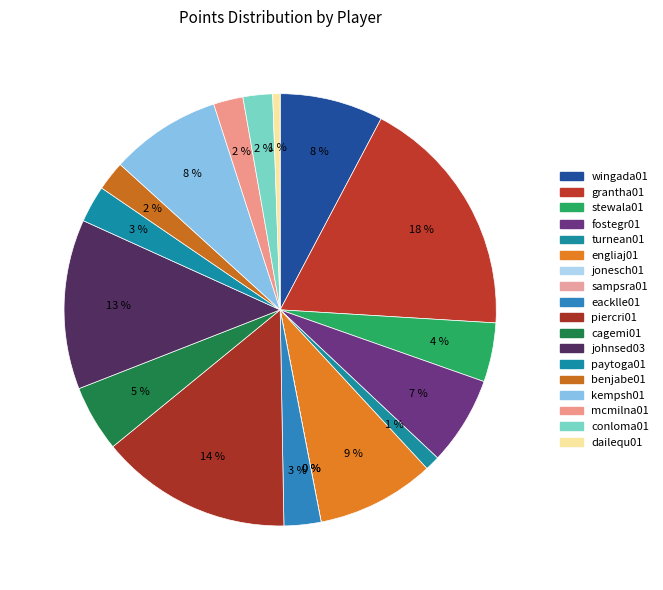

Count the number of slices in the pie.

18